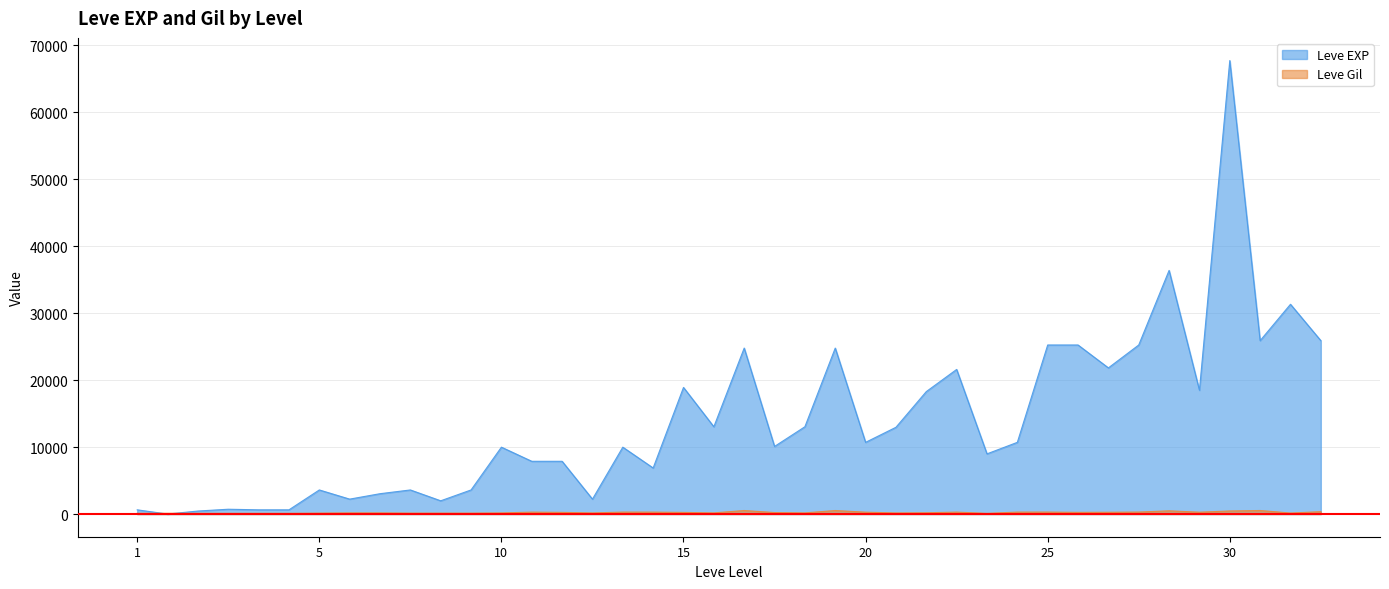

Which series has the largest range (max minus min)?

Leve EXP